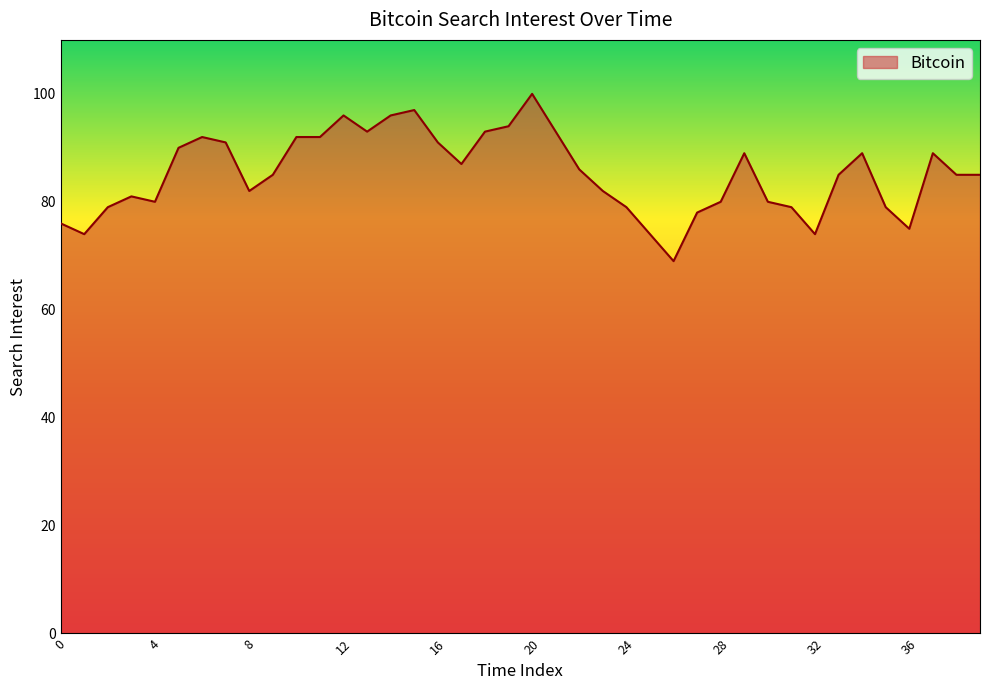

What is the difference between the maximum and minimum values?

31